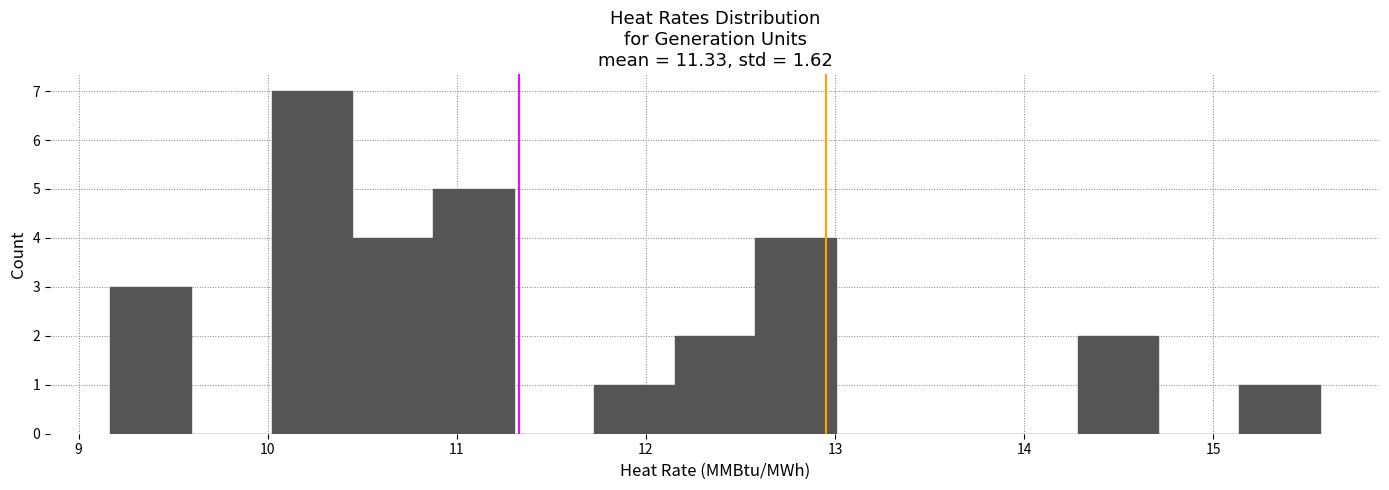

Reading left to right, list every bar in this chart as the range it spans on the x-axis followed by its height. Neither the bar edges nor the heights are printed on the chart, so give them approximately, as read against the axes.

9.2 to 9.6: 3
9.6 to 10.0: 0
10.0 to 10.4: 7
10.4 to 10.9: 4
10.9 to 11.3: 5
11.3 to 11.7: 0
11.7 to 12.2: 1
12.2 to 12.6: 2
12.6 to 13.0: 4
13.0 to 13.4: 0
13.4 to 13.9: 0
13.9 to 14.3: 0
14.3 to 14.7: 2
14.7 to 15.1: 0
15.1 to 15.6: 1